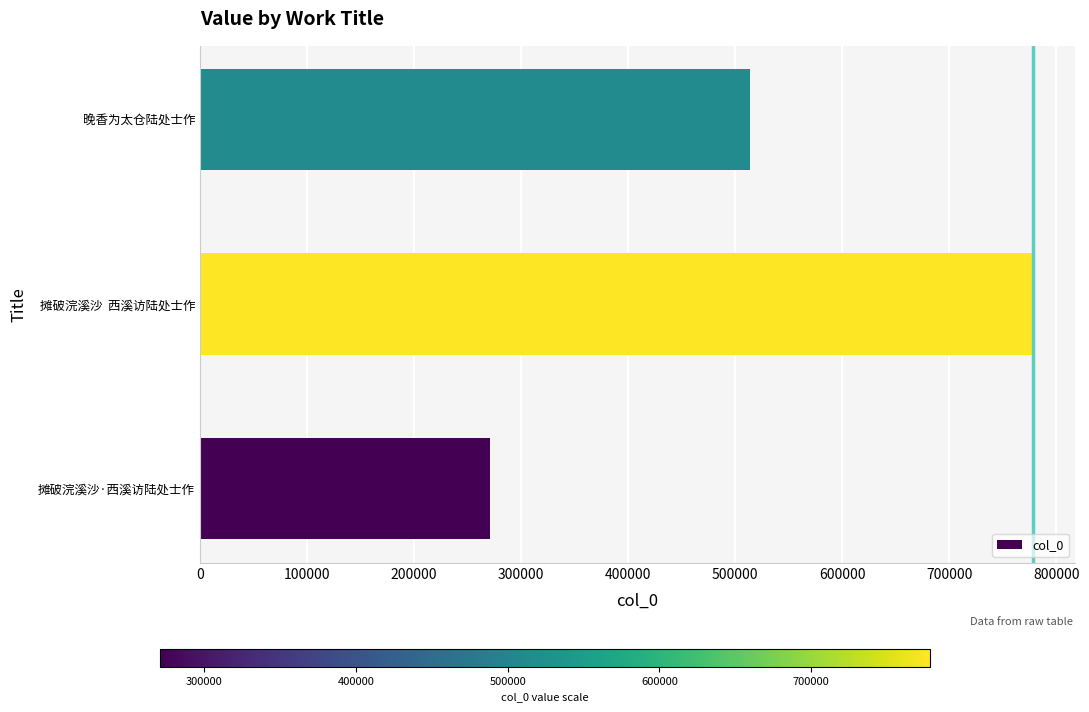

Does the chart contain stacked bars?

No